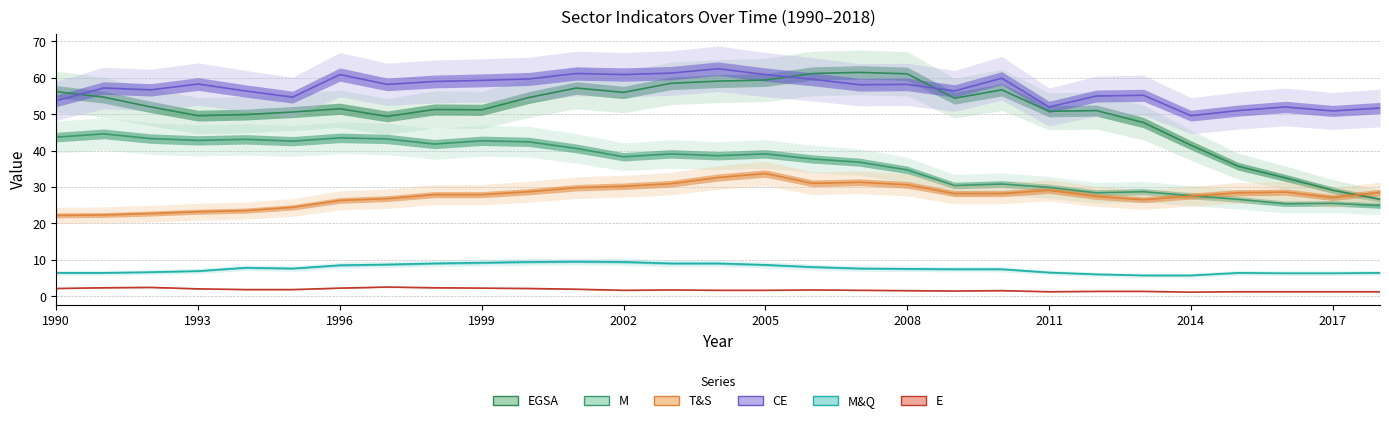

True or false: M and EGSA intersect in this chart.

False